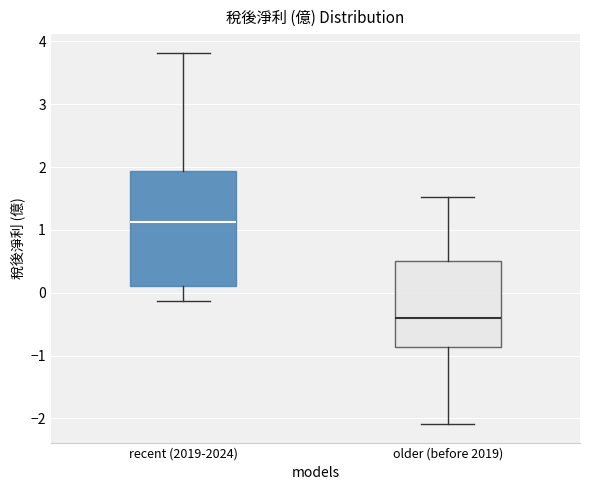

Where is the lower edge of the box for older (before 2019) on the y-axis? The values are not printed on the chart, so give them approximately, as read against the axis.

-0.9